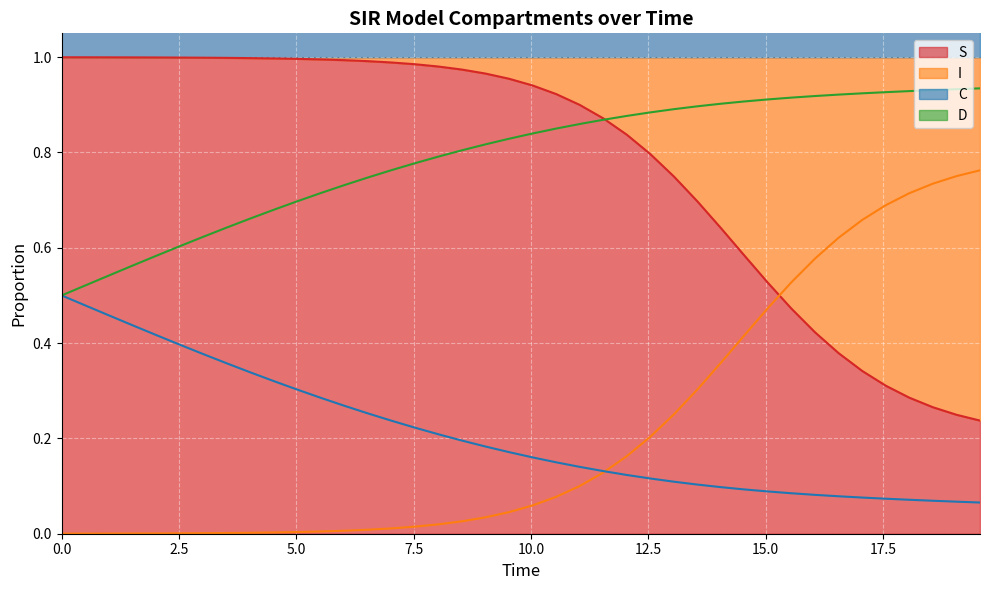

Rank the series by their maximum value, from lowest to highest.

C, I, D, S